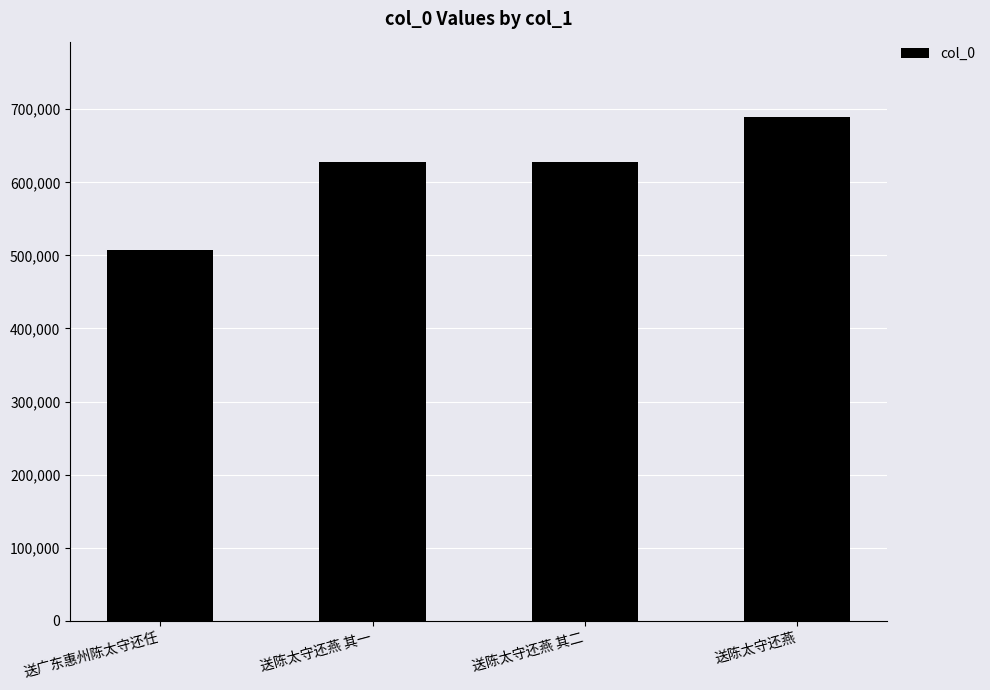

What is the label of the 2nd bar from the right?

送陈太守还燕 其二